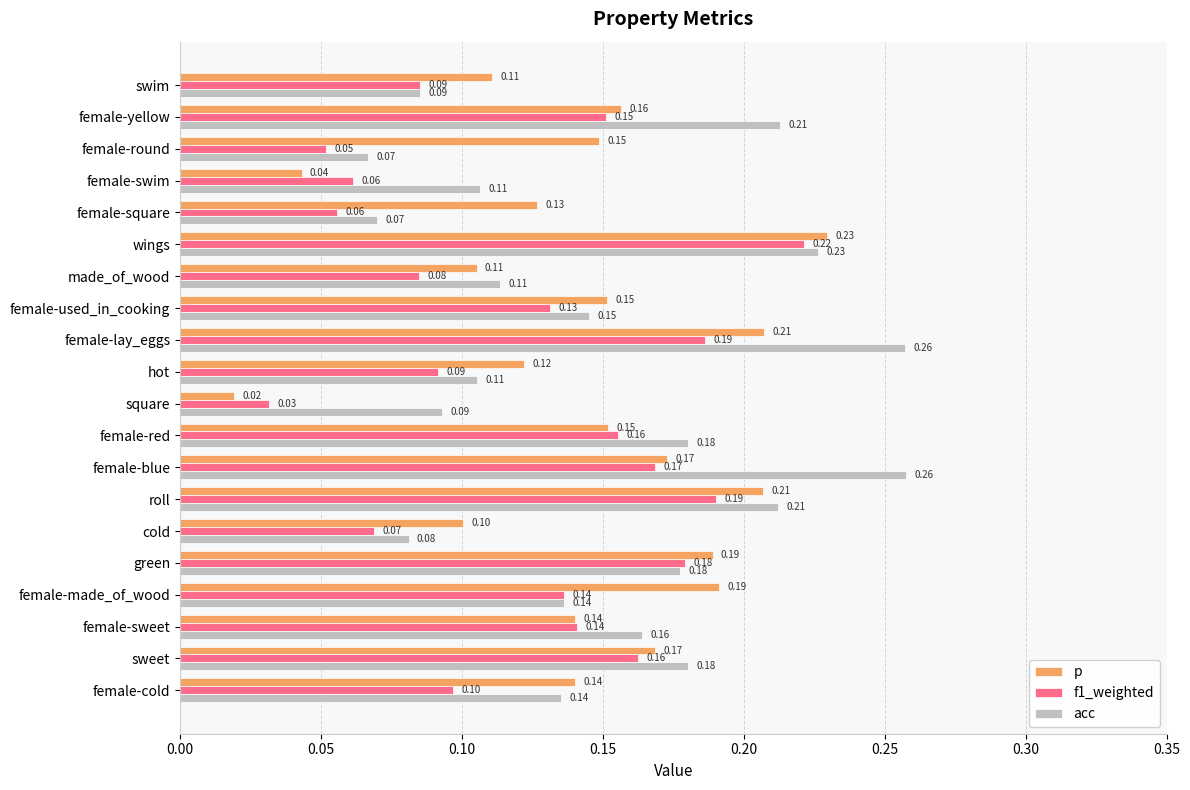

At how many categories does at least one series exceed 0?

20